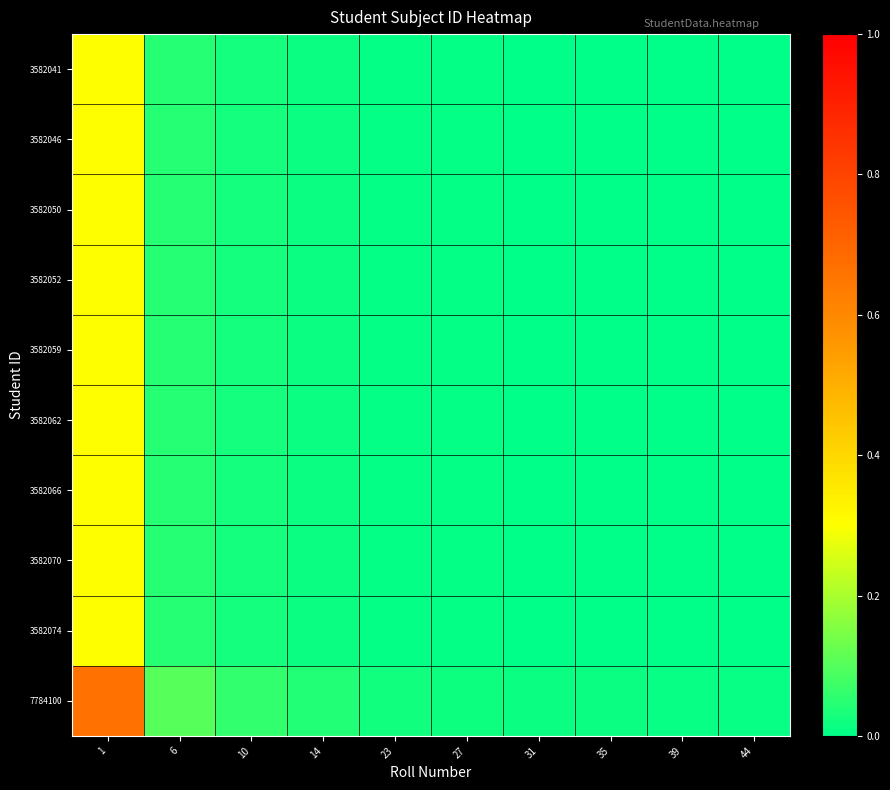

Which series changed the most between 1 and 23?

7784100